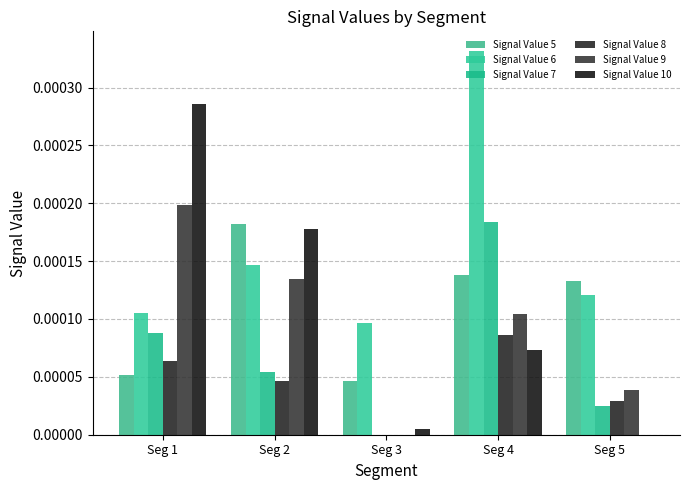

Are the bars horizontal?

No